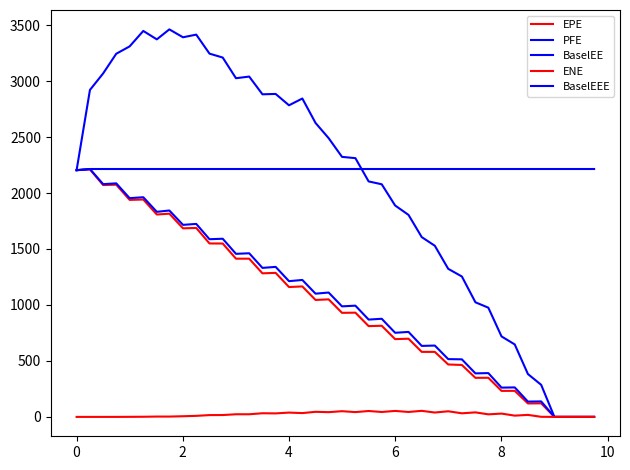

True or false: ENE has more than 0 interior local peaks.

True